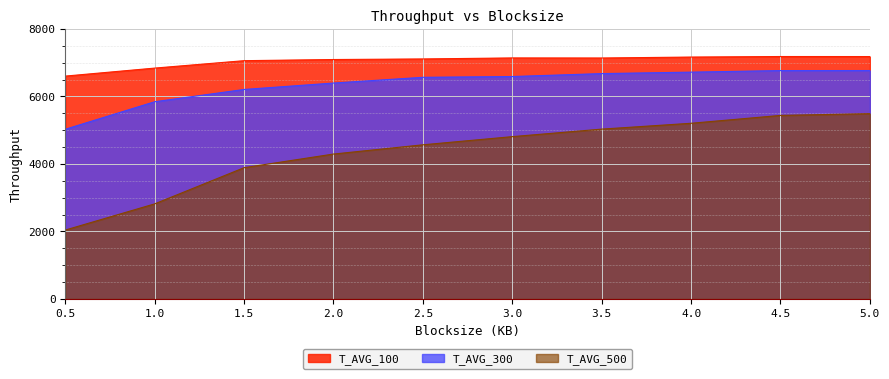

Rank the categories by T_AVG_300 value from highest to lowest.

5.0, 4.5, 4.0, 3.5, 3.0, 2.5, 2.0, 1.5, 1.0, 0.5